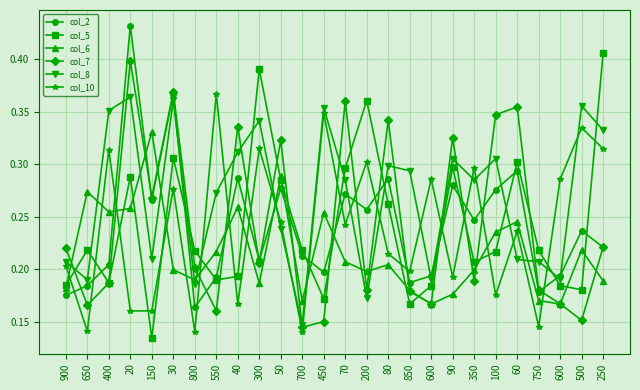

Does the chart have visible grid lines?

Yes